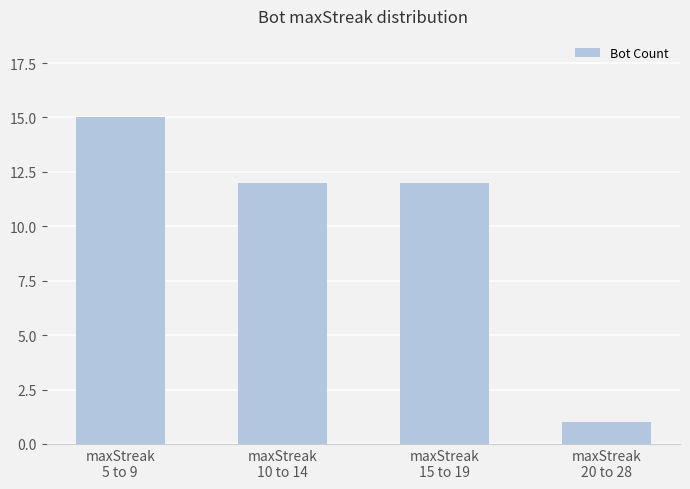

What is the difference between the maximum and minimum values?

14